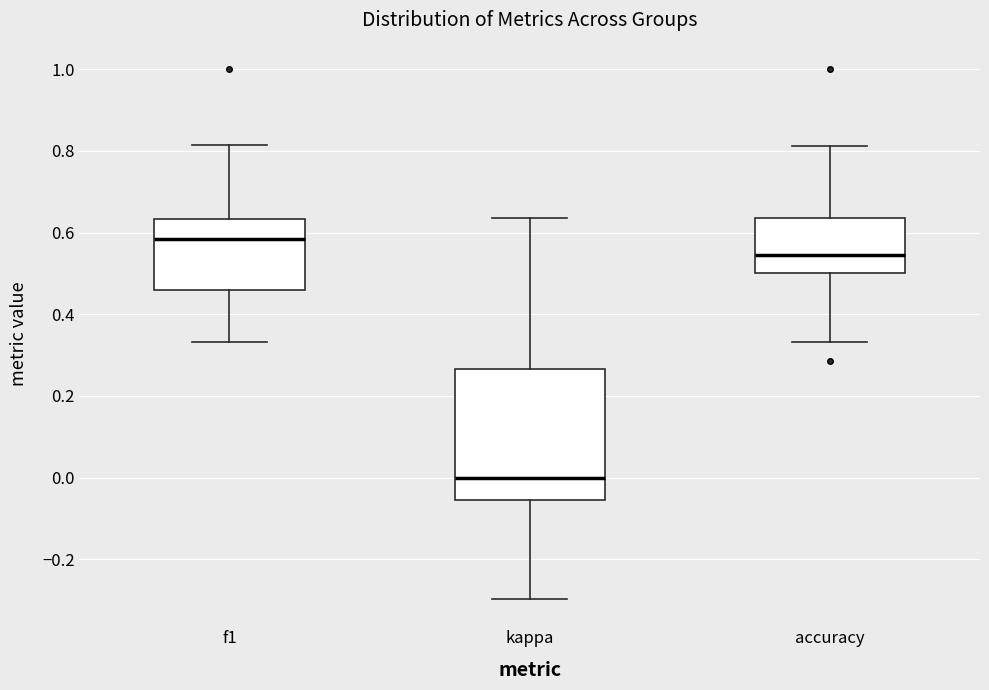

Where does the upper whisker of the box for f1 end on the y-axis? The values are not printed on the chart, so give them approximately, as read against the axis.

0.82